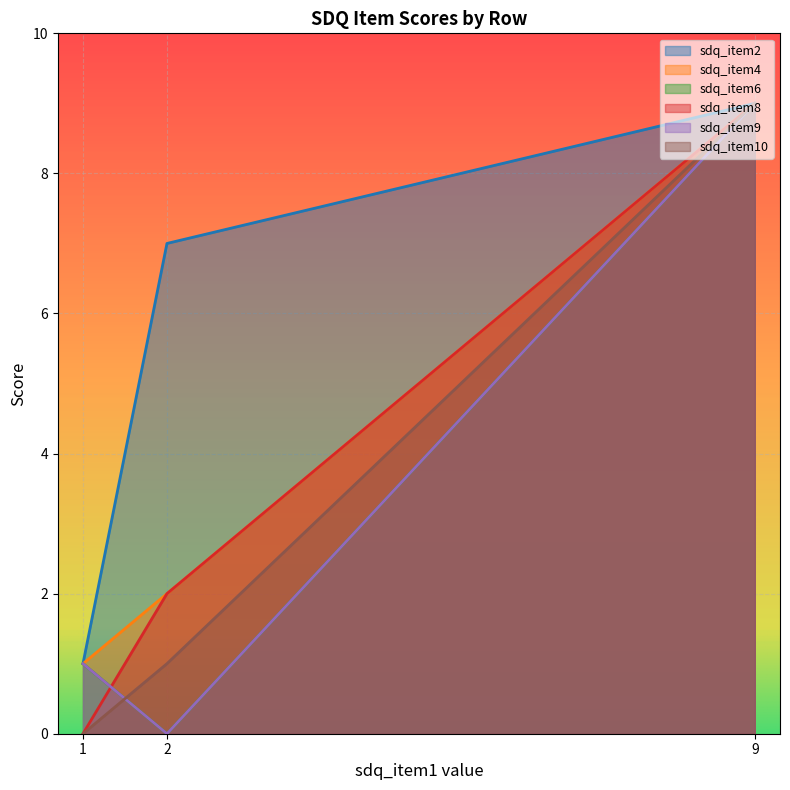

What is the lowest value of the sdq_item2 series?

1